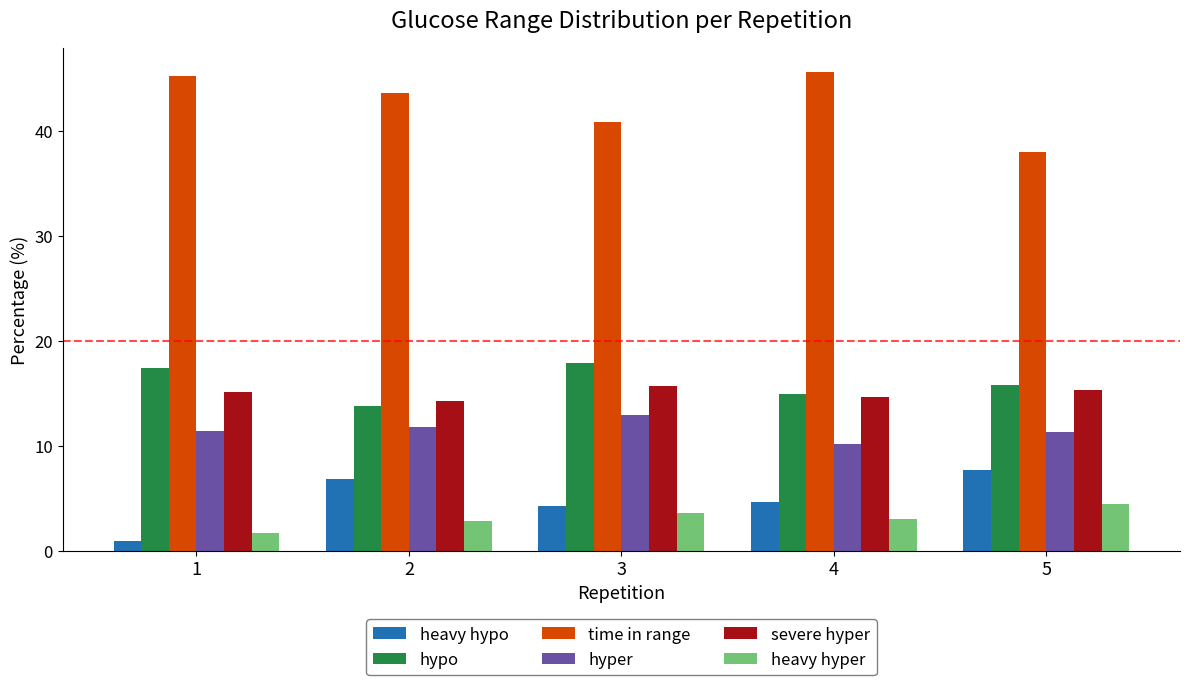

Where does the hypo series first go above 15?

1